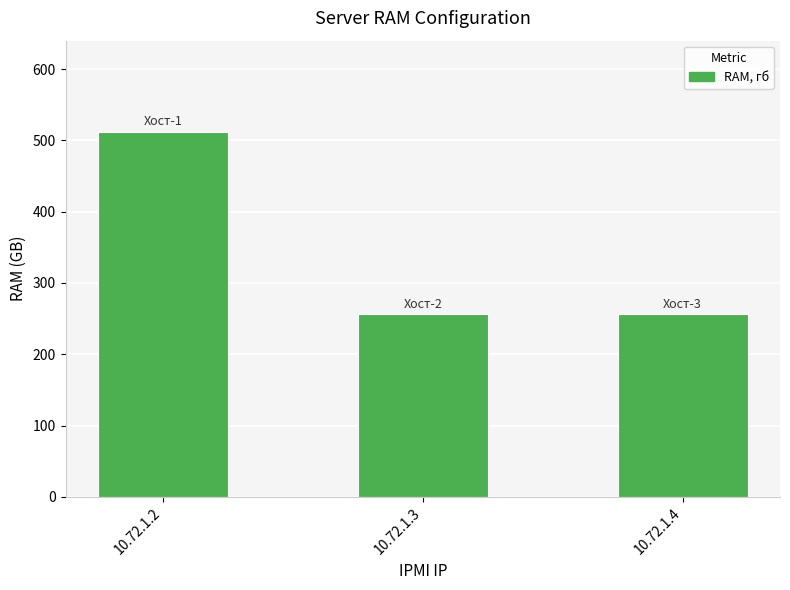

The value at 10.72.1.2 is 512. True or false?

True